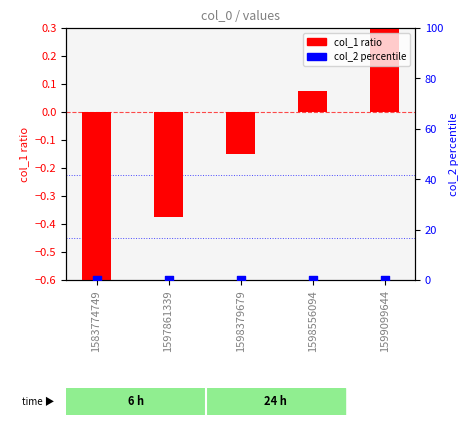

At which category is the sum across all series the highest?

1599099644